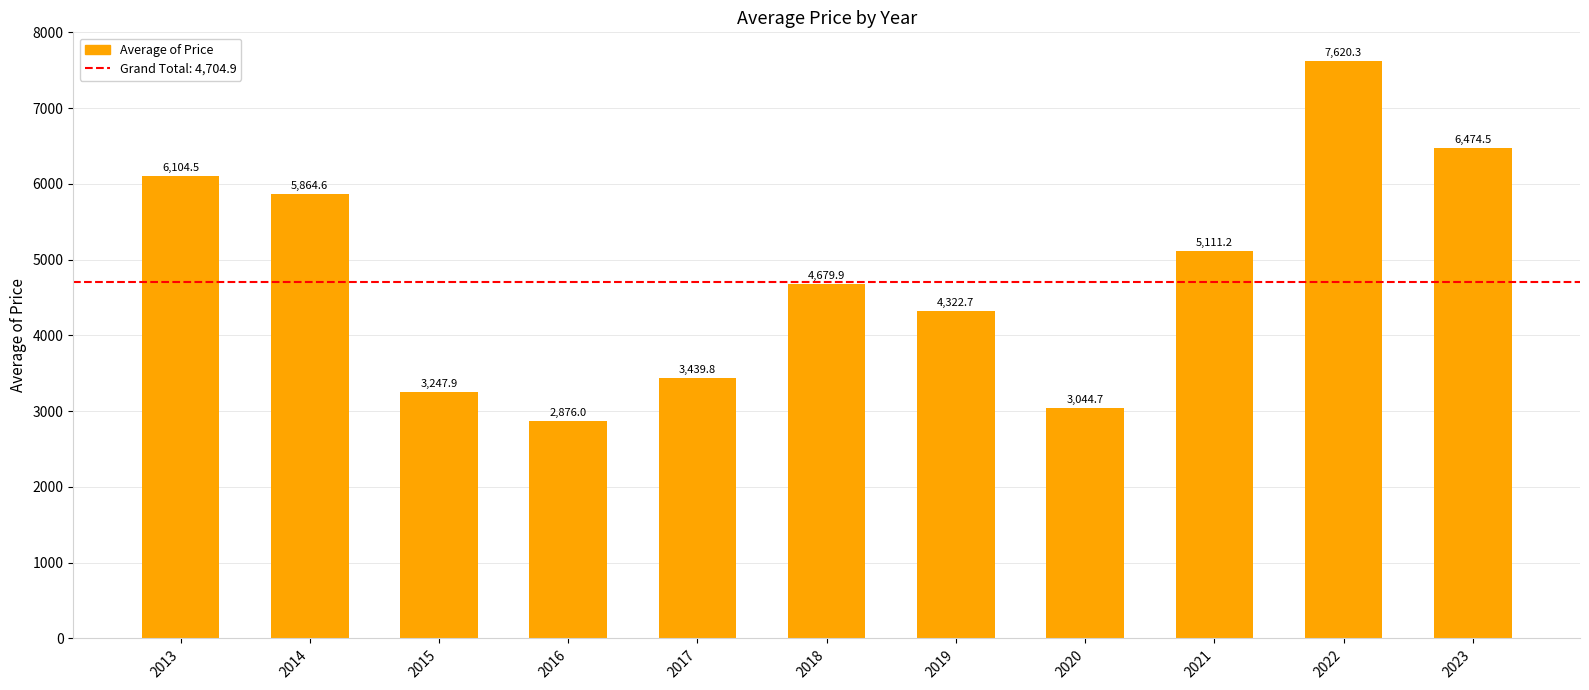

Reading right to left, list all the values displayed in this chart.

6474.5	7620.3	5111.2	3044.7	4322.7	4679.9	3439.8	2876.0	3247.9	5864.6	6104.5